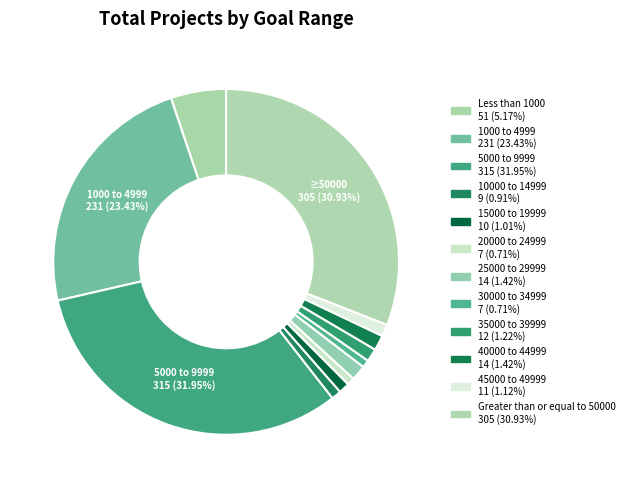

What is the smallest slice in the pie chart?

20000 to 24999